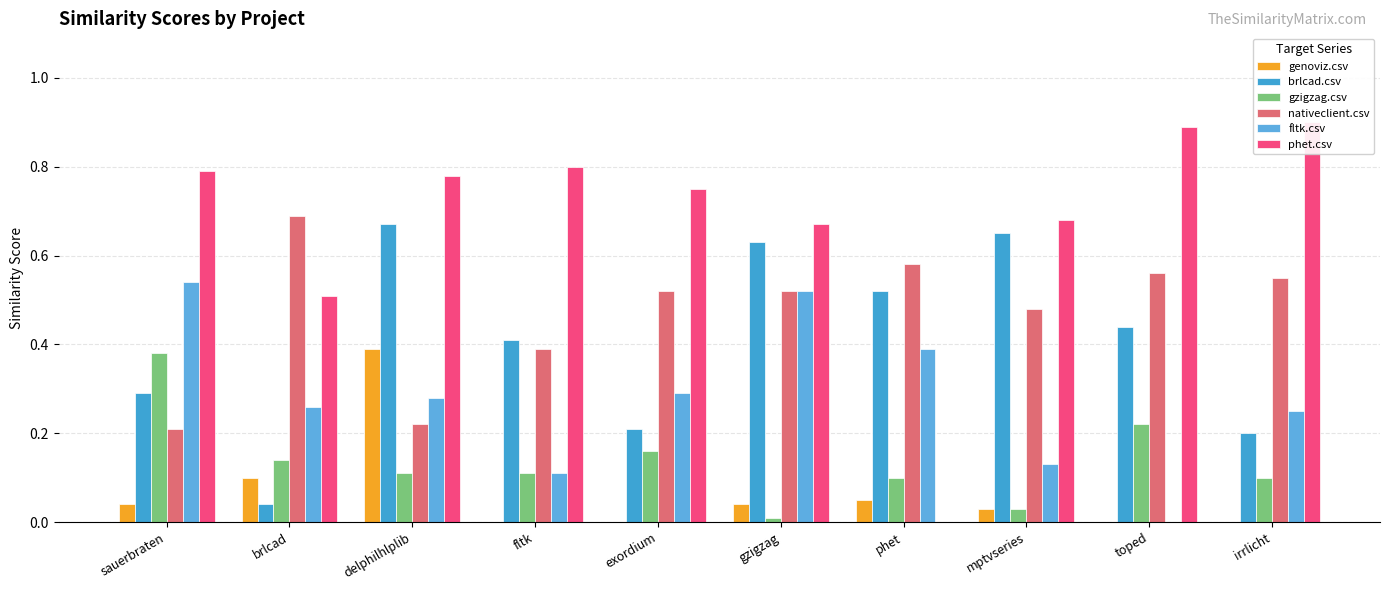

At which category is the sum across all series the highest?

delphilhlplib